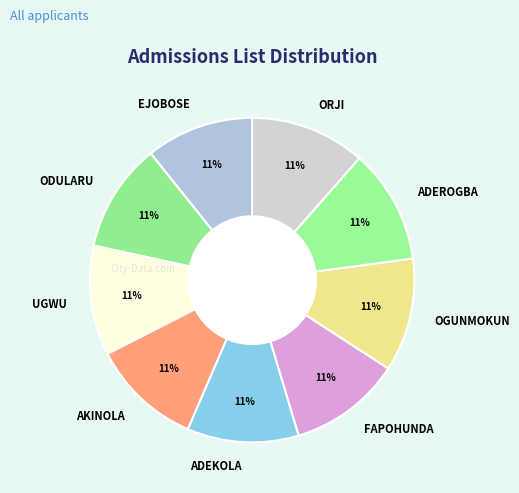

Count the number of slices in the pie.

9